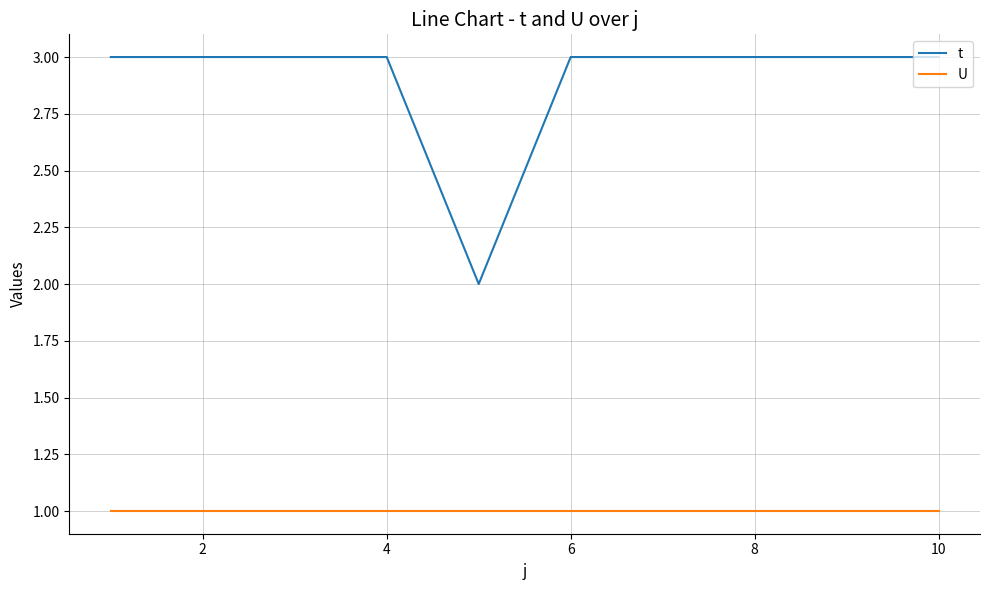

List the series in order of their peak value, lowest first.

U, t